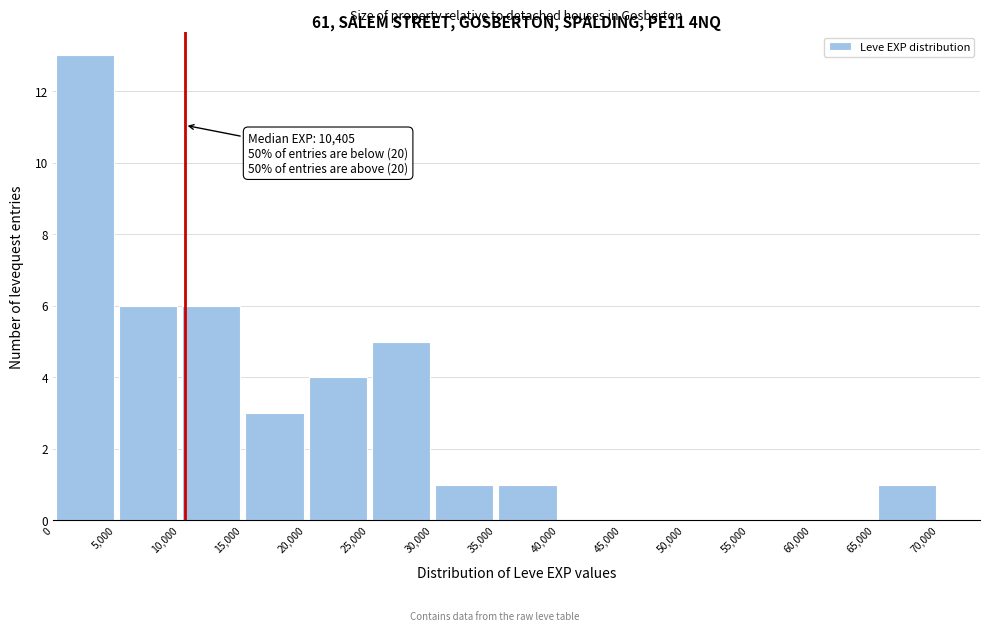

Over which range of the x-axis is the bar tallest?

0 to 5,000